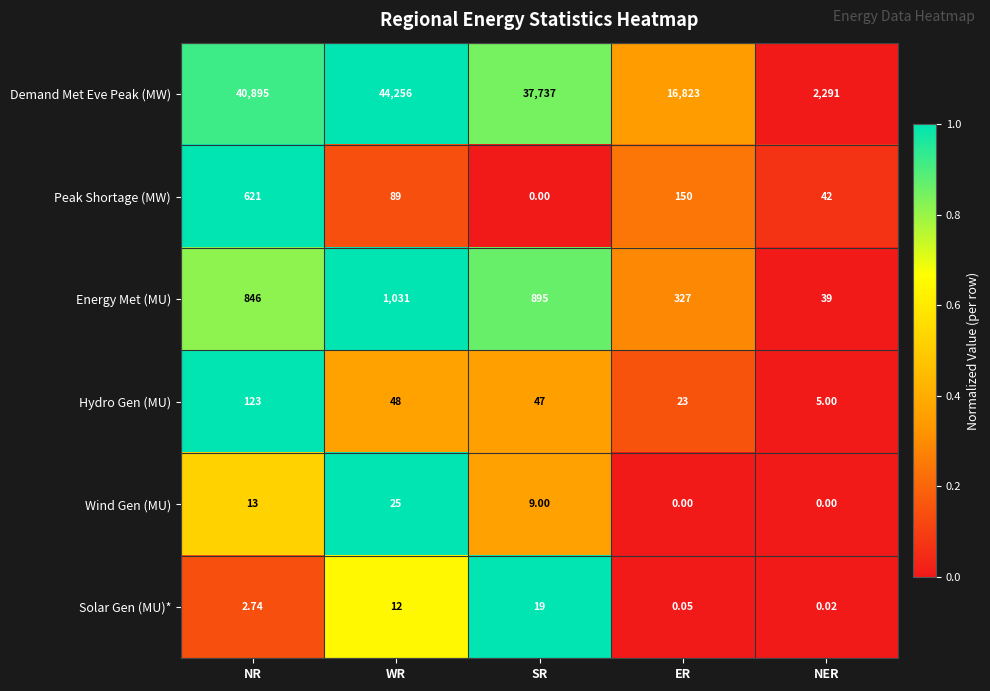

At which category is the sum across all series the highest?

WR